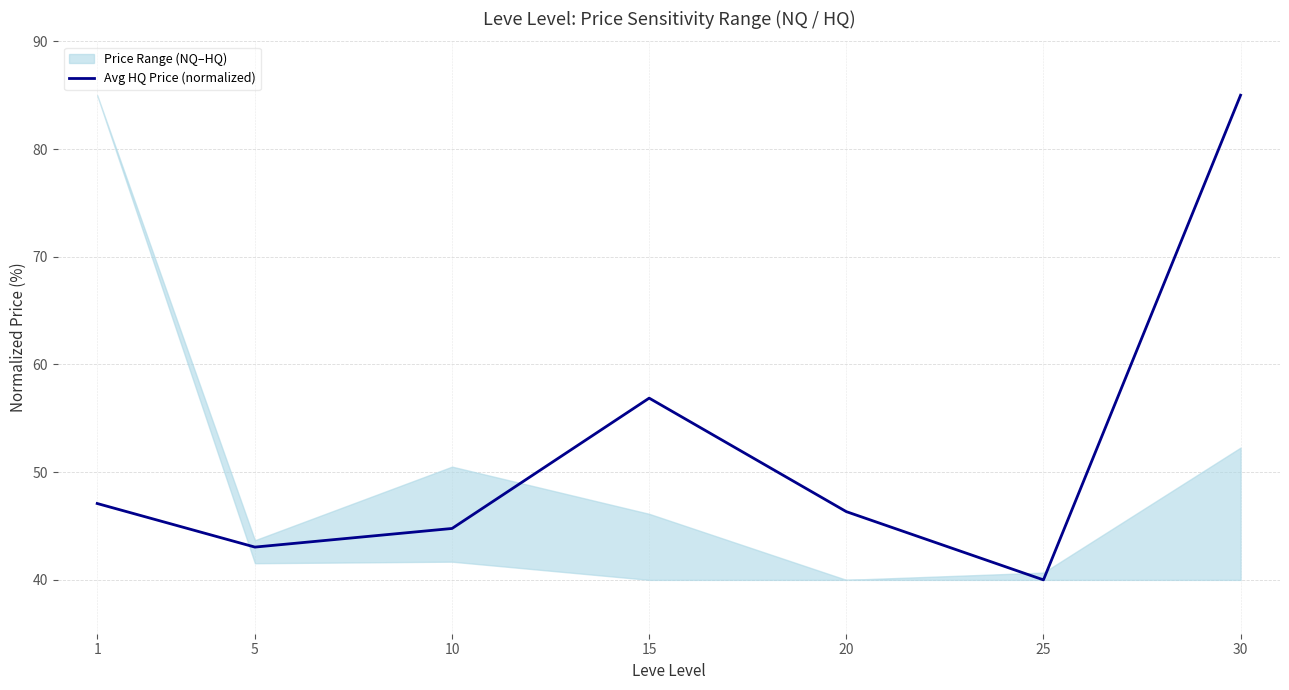

Where is the data nearest to the value 62?

15